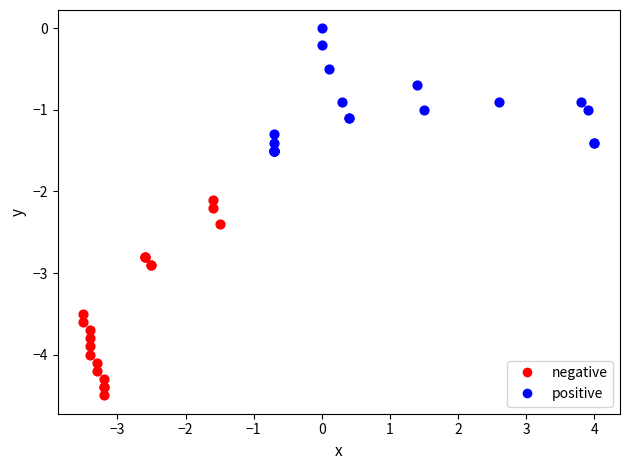

Which series has the largest Y range (max minus min)?

negative